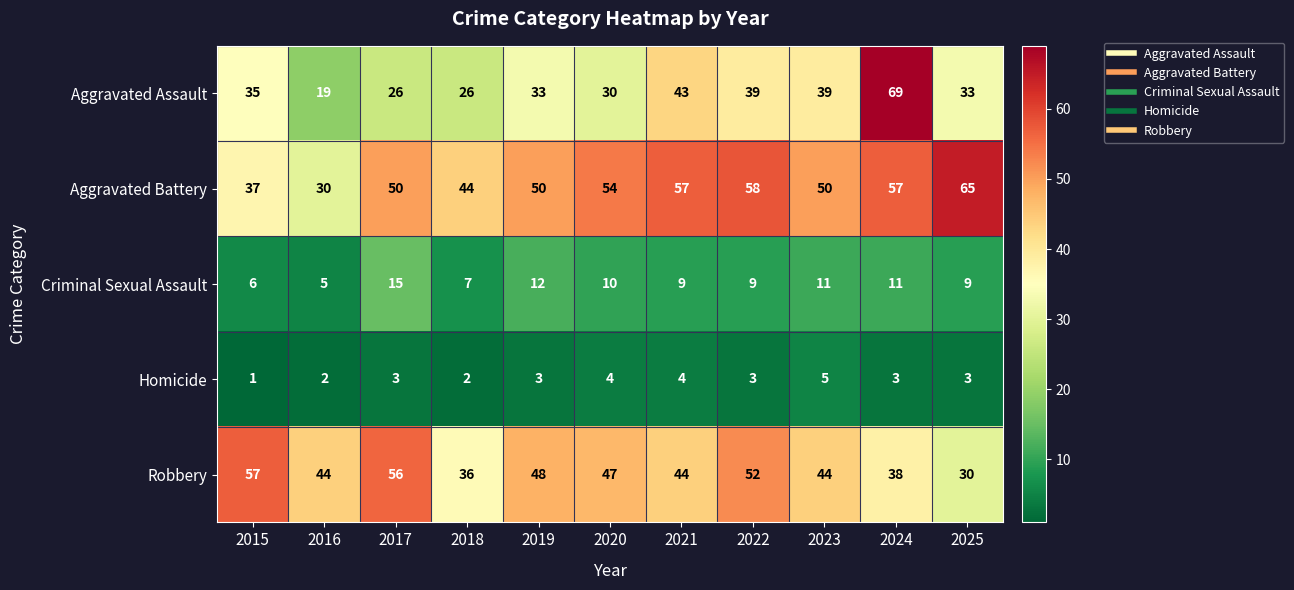

How many data points does each series have?

11